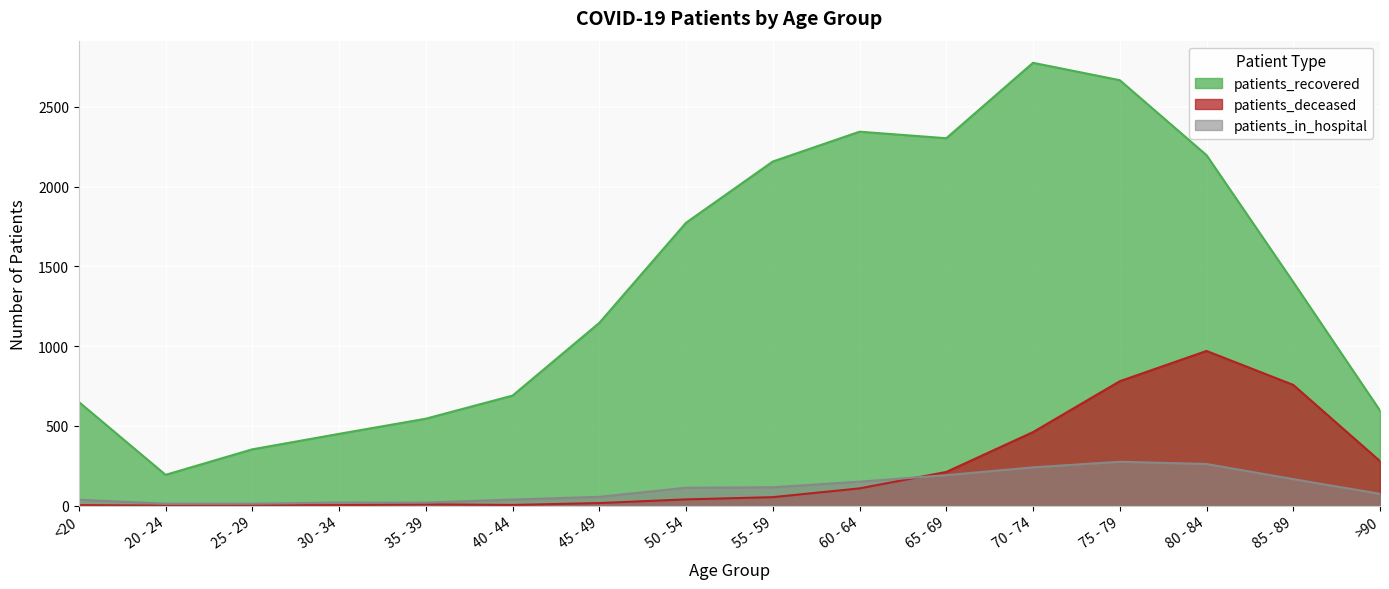

Does the chart display data point markers on the line(s)?

No